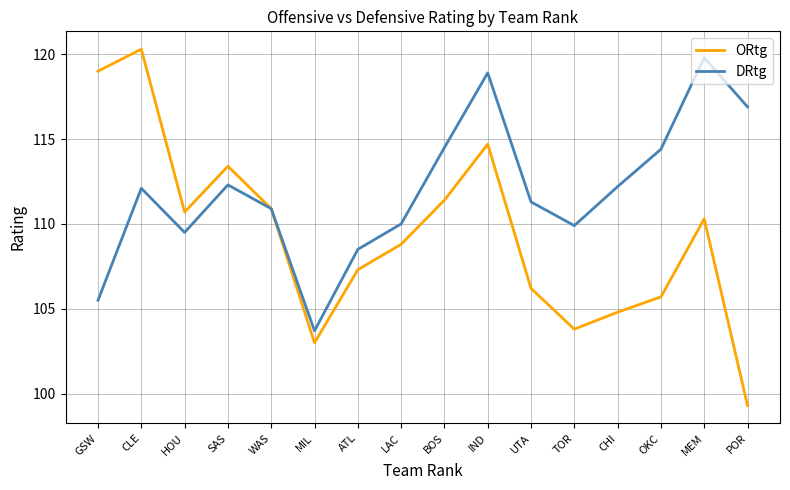

Between MIL and IND, which series saw the biggest shift?

DRtg